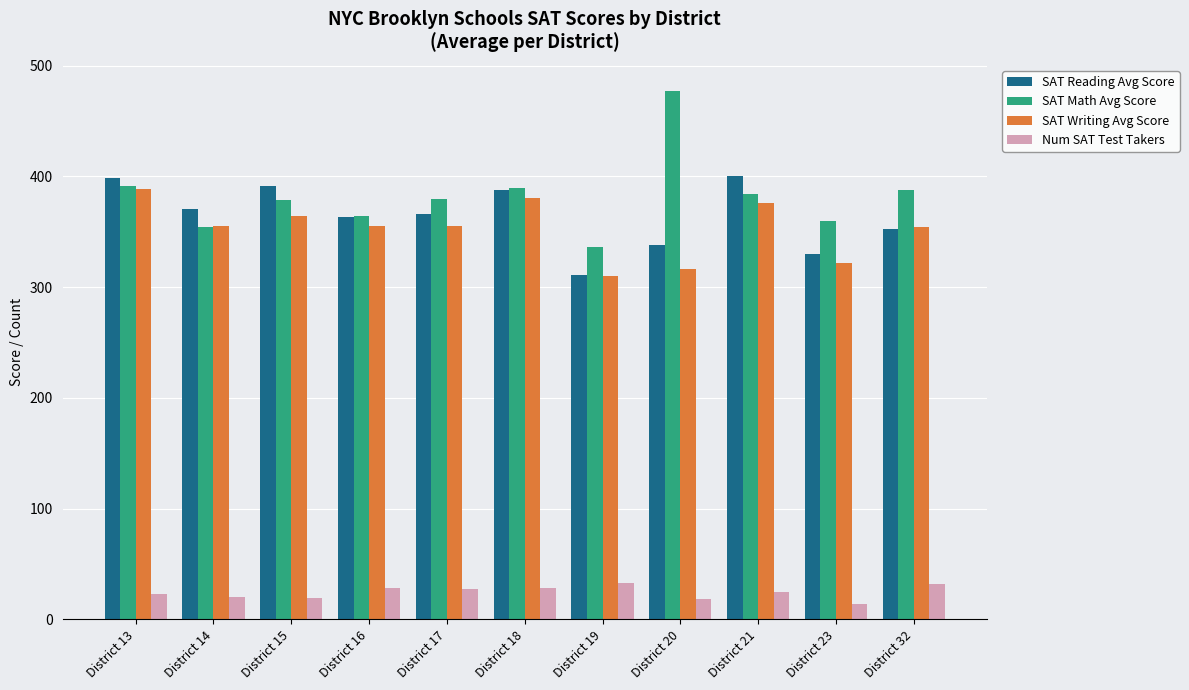

What is the difference between the maximum and minimum values in the SAT Math Avg Score series?

141